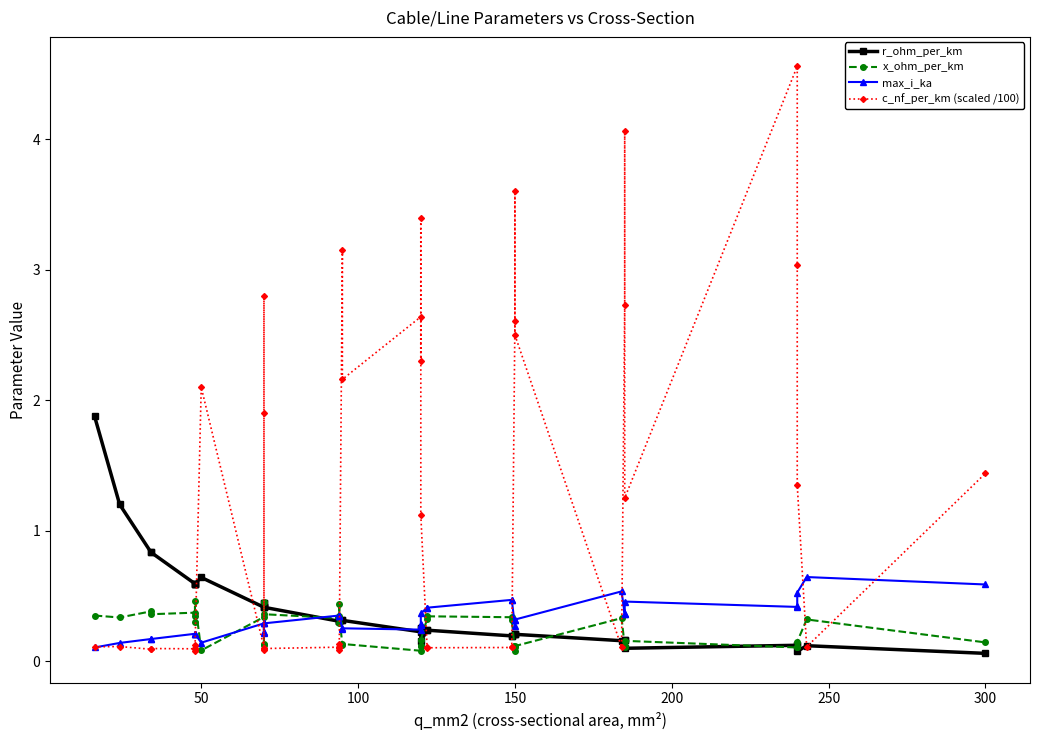

What is the sum of all x_ohm_per_km values?

9.7